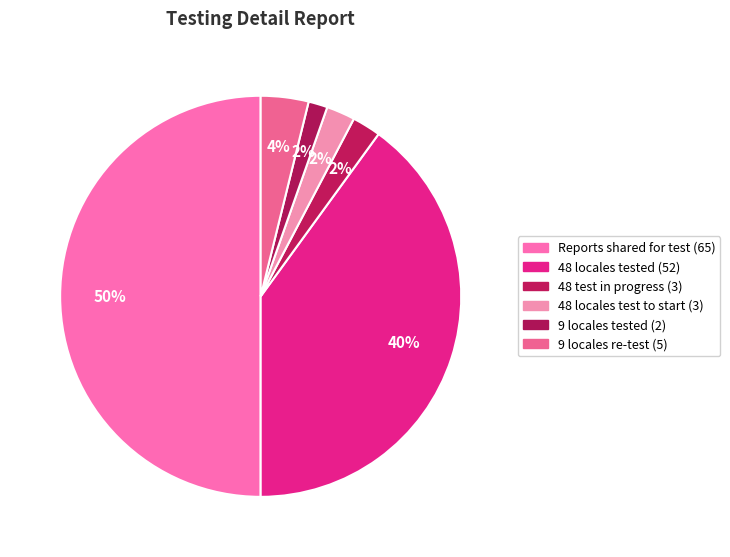

How many segments does this pie chart have?

6